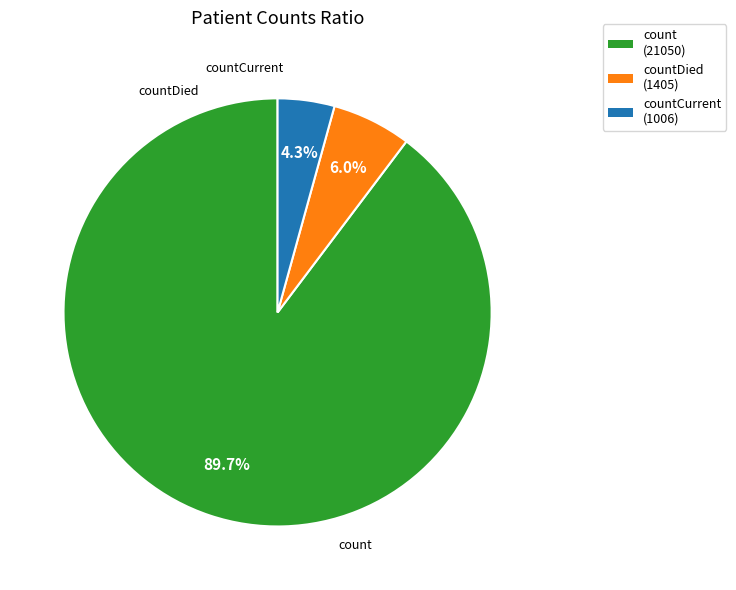

Is there a majority slice in this chart?

Yes